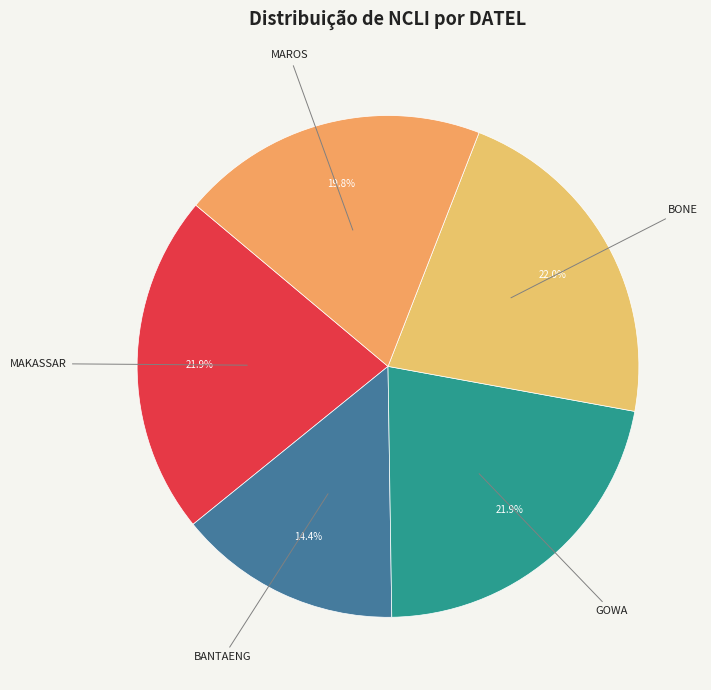

Is it true that BANTAENG is 29% of the pie?

False